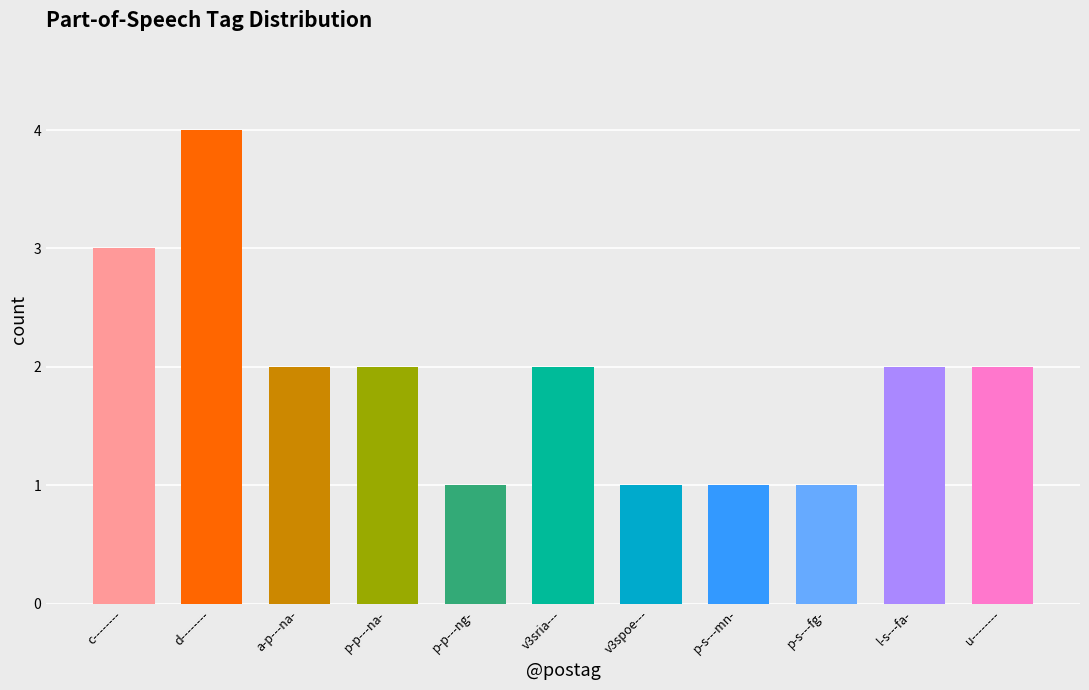

What is the maximum value shown in the chart?

4